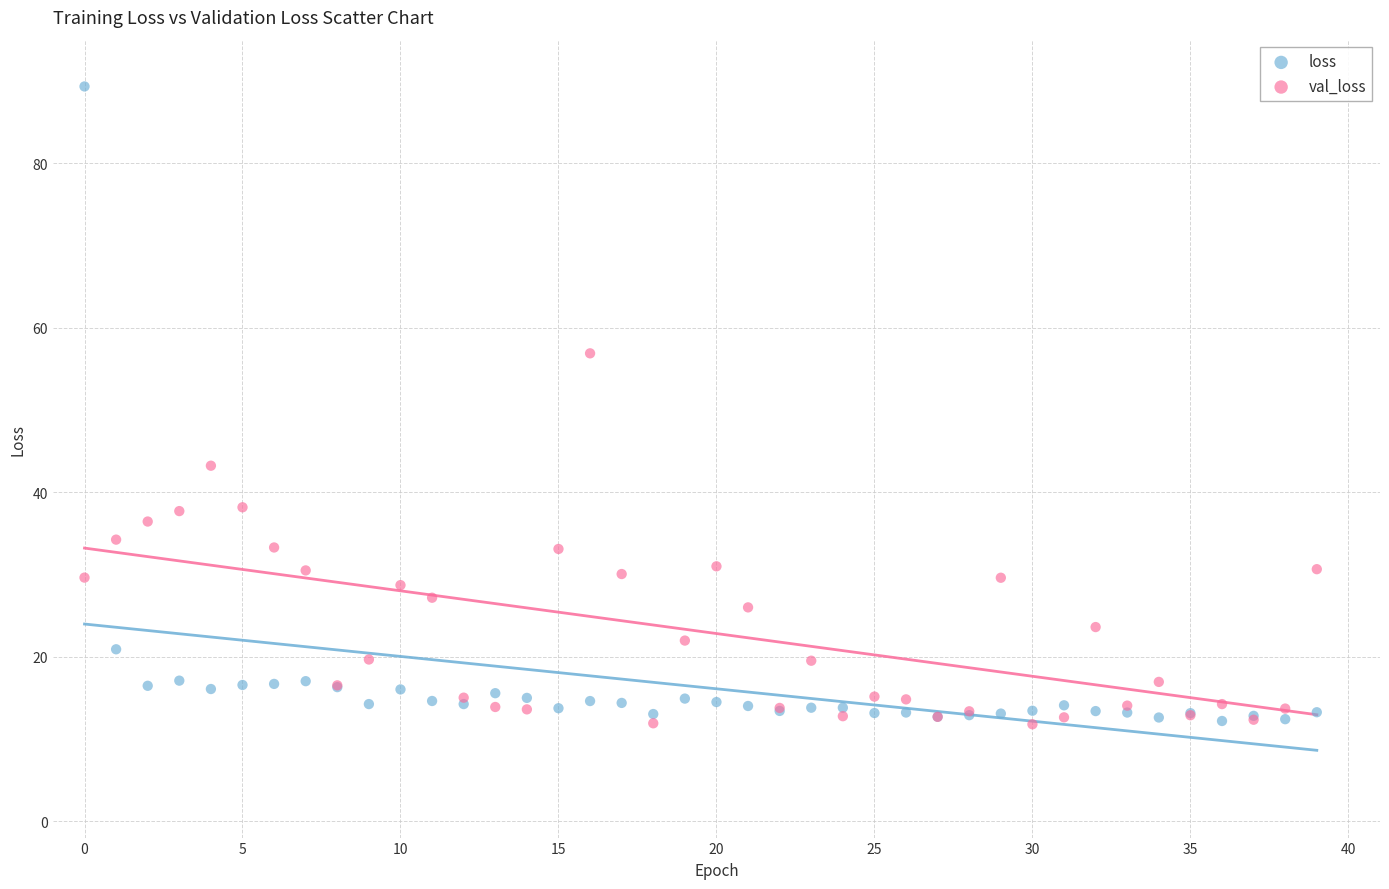

Which series has the largest Y range (max minus min)?

loss